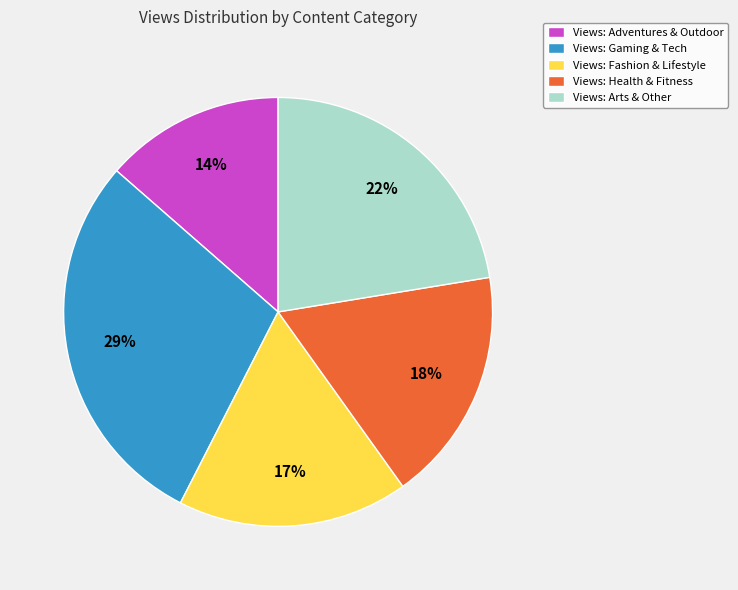

Count the number of slices in the pie.

5